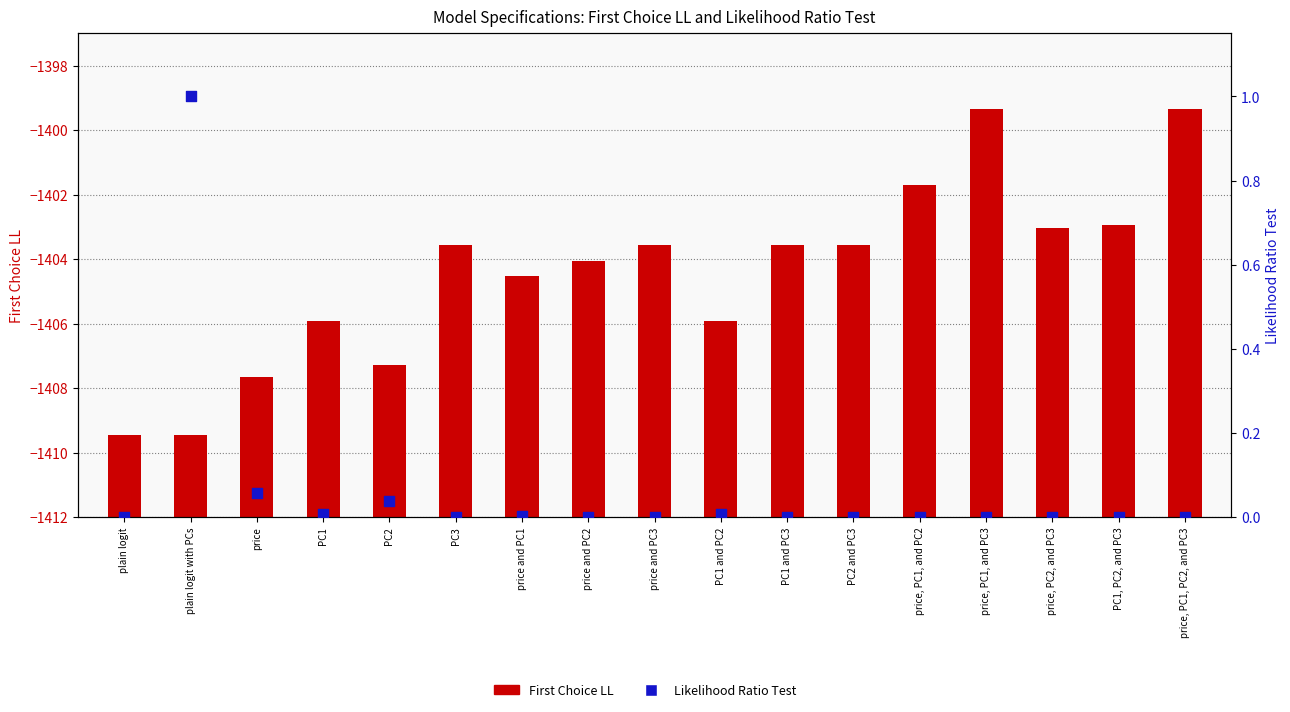

Is the value of Likelihood Ratio Test at price, PC1, and PC3 greater than the value of First Choice LL at price and PC3?

No